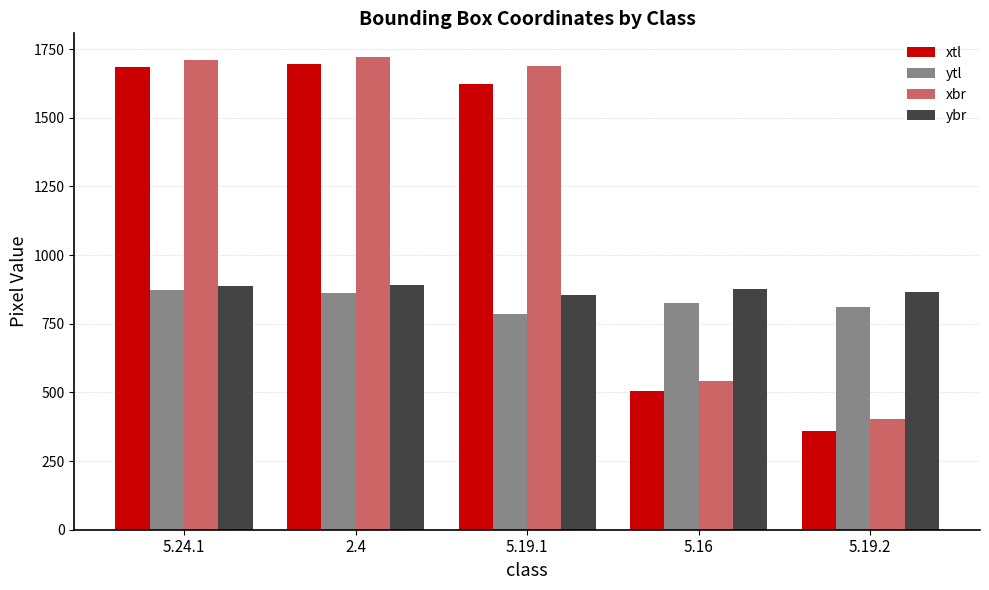

What is the average value of the ytl series?

831